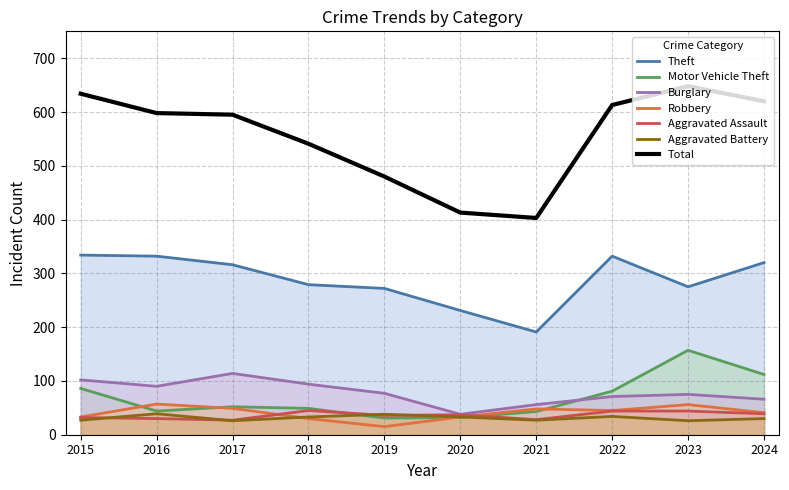

Between 2020 and 2022, which series saw the biggest shift?

Total